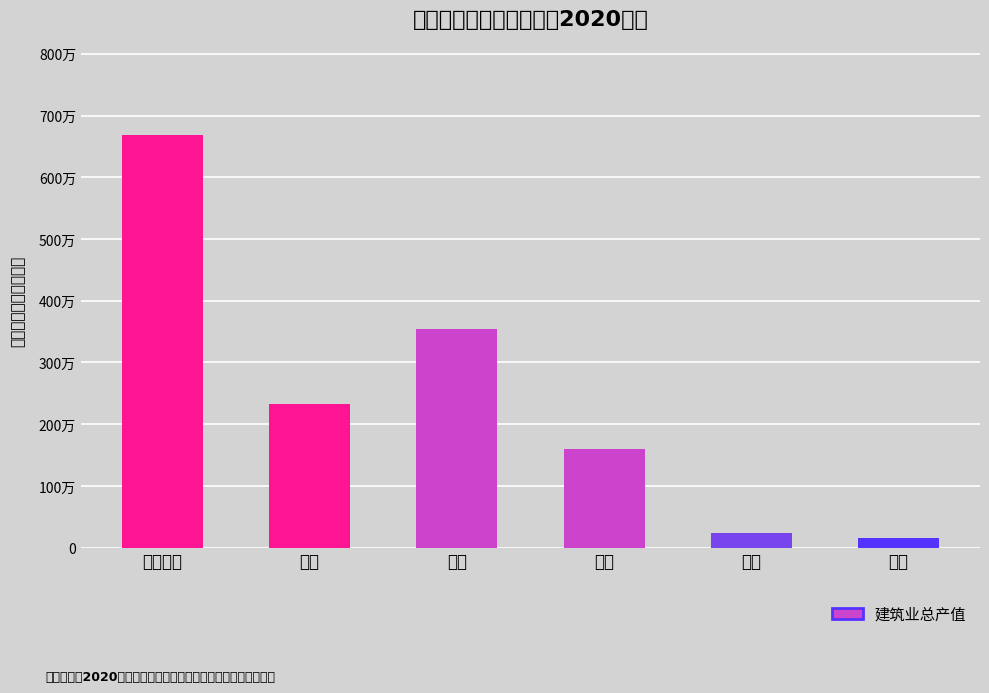

The chart shows a value of 284642 at 其他. True or false?

False